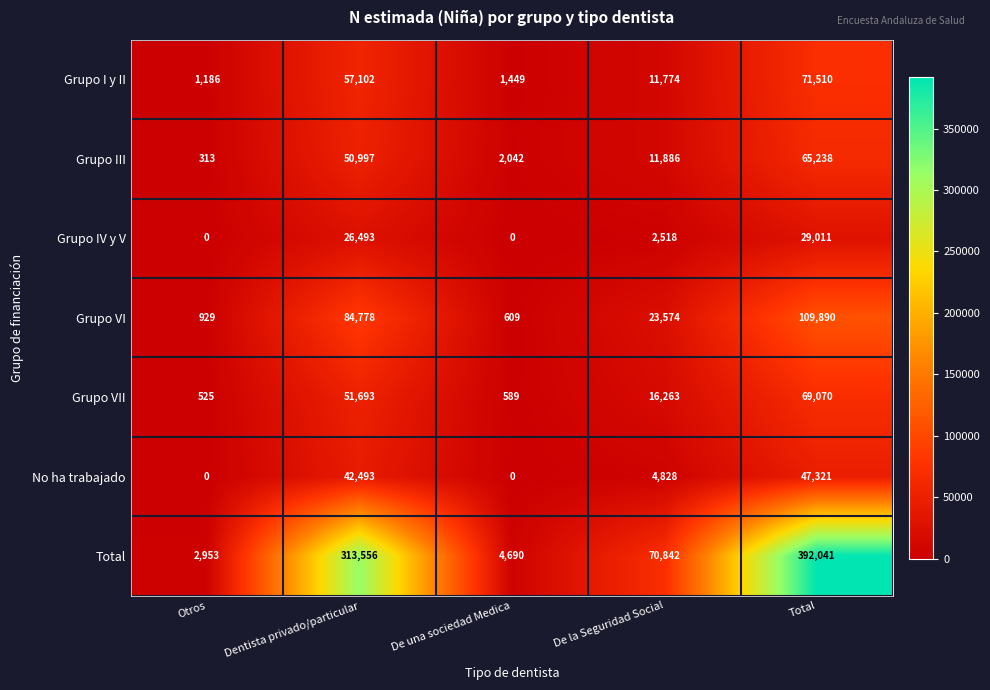

The value of Total at Total is 141402. True or false?

False